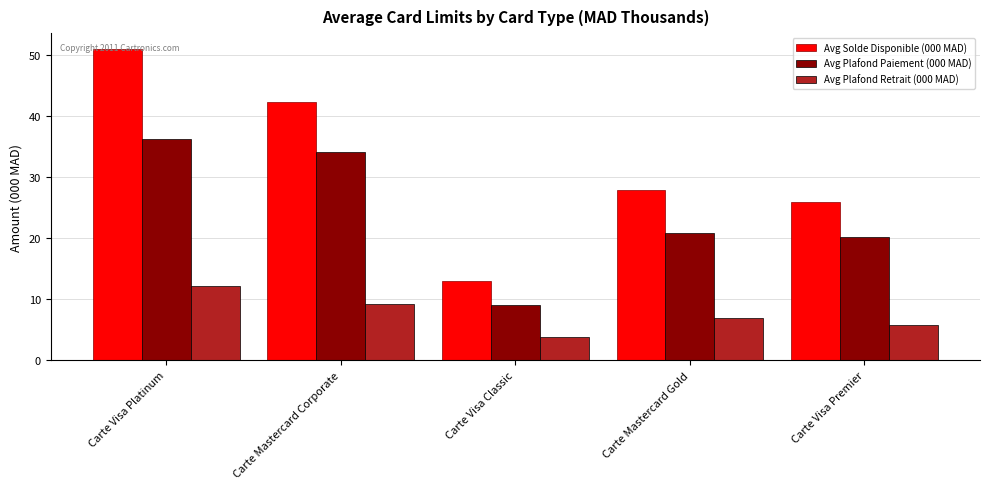

Is the value of Avg Plafond Paiement (000 MAD) at Carte Visa Classic greater than the value of Avg Solde Disponible (000 MAD) at Carte Visa Premier?

No